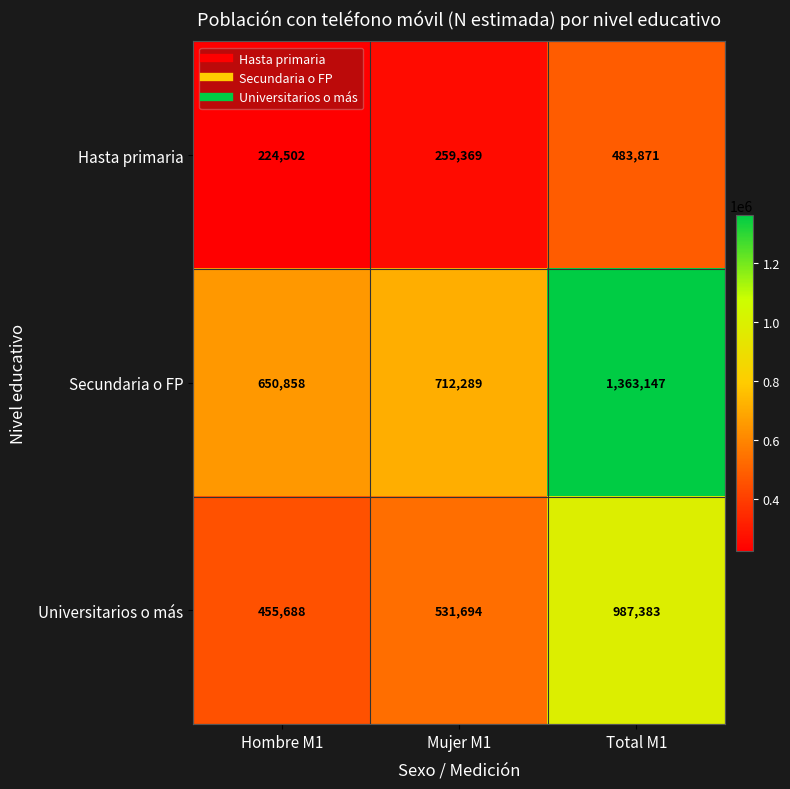

Rank the series at Mujer M1 from lowest to highest value.

Hasta primaria, Universitarios o más, Secundaria o FP